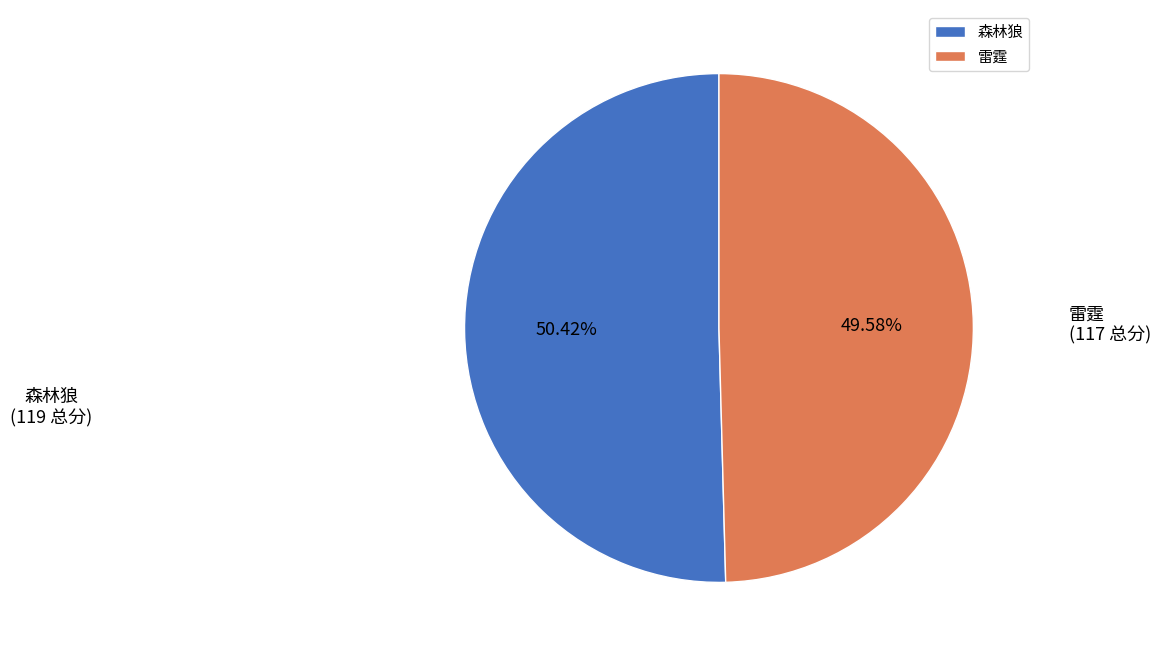

Is it true that 森林狼 is 50% of the pie?

True